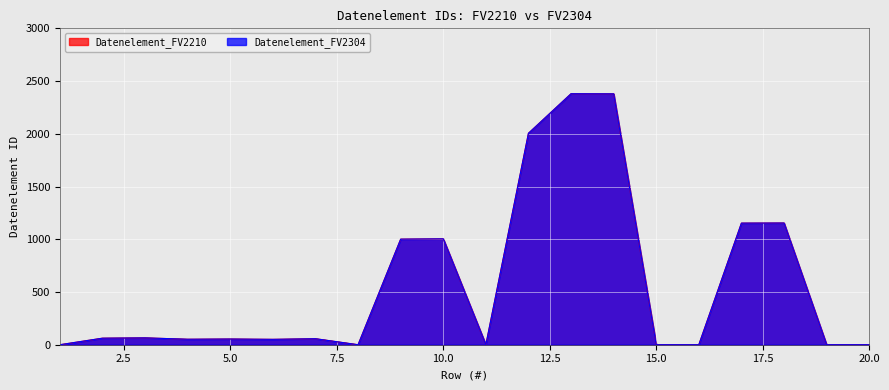

True or false: Datenelement_FV2304 and Datenelement_FV2210 cross at least once.

False